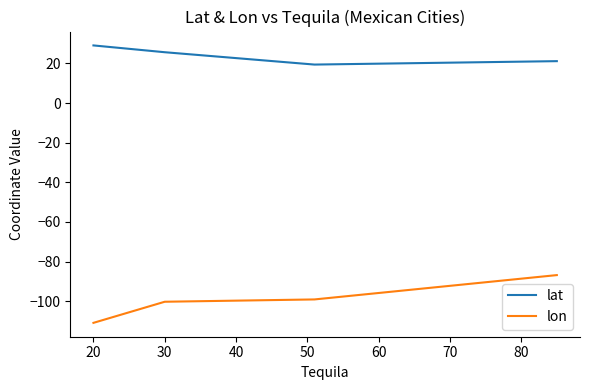

How many values in the lon series are below -99?

3